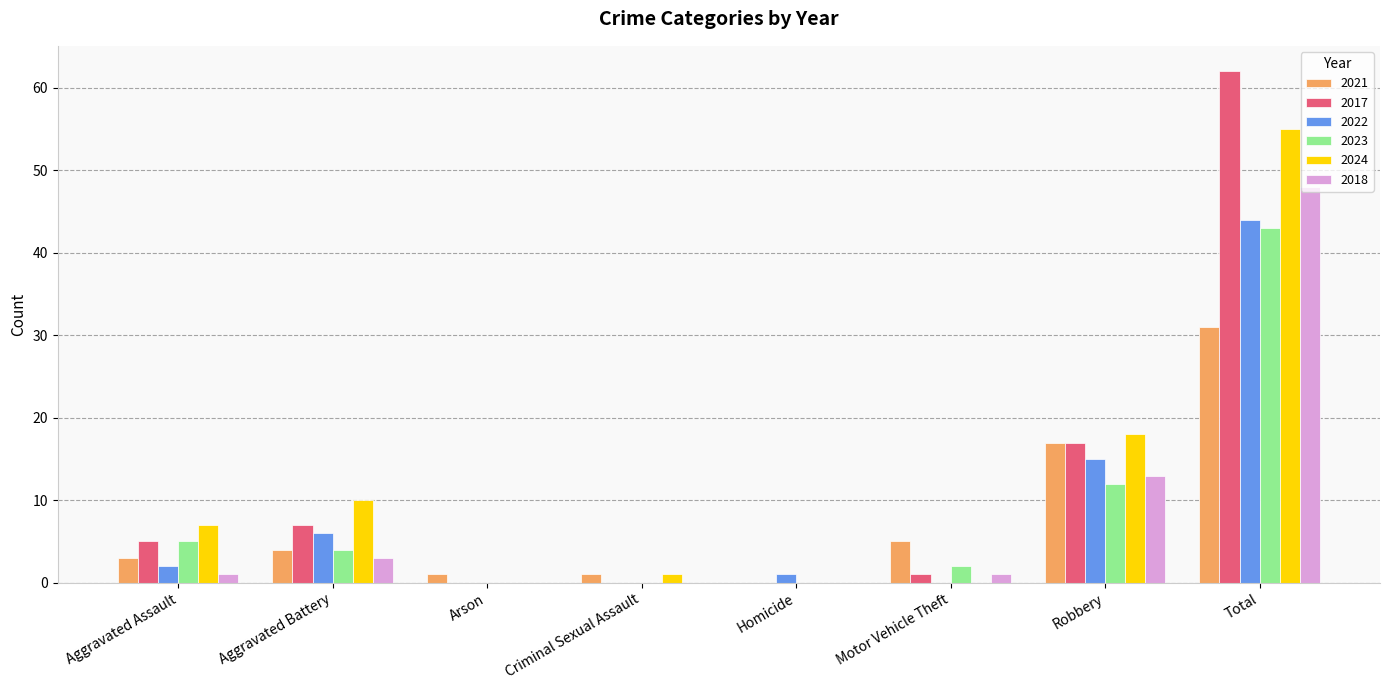

At which label does 2017 reach its peak?

Total